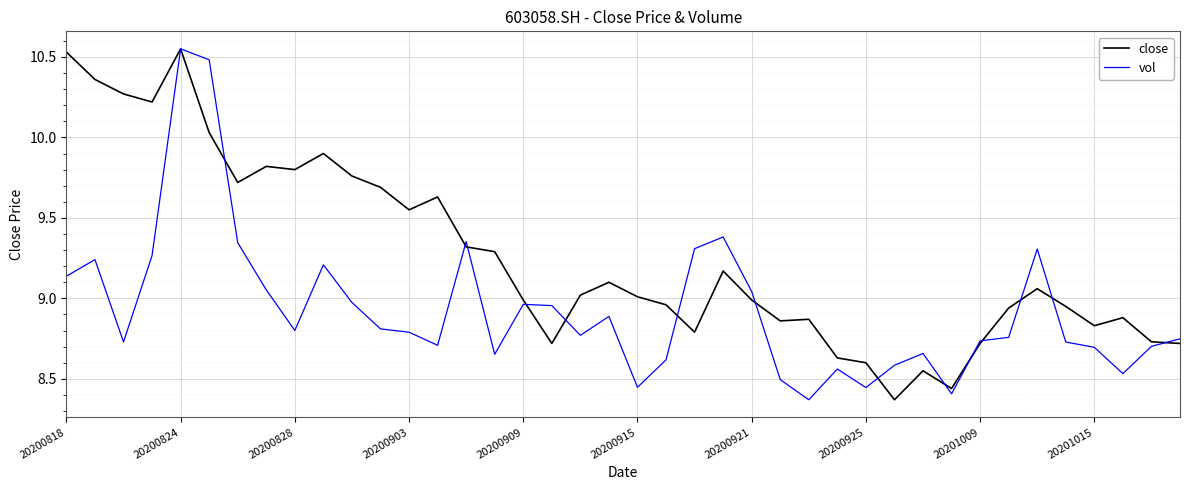

Rank the series by their average value, from highest to lowest.

close, vol